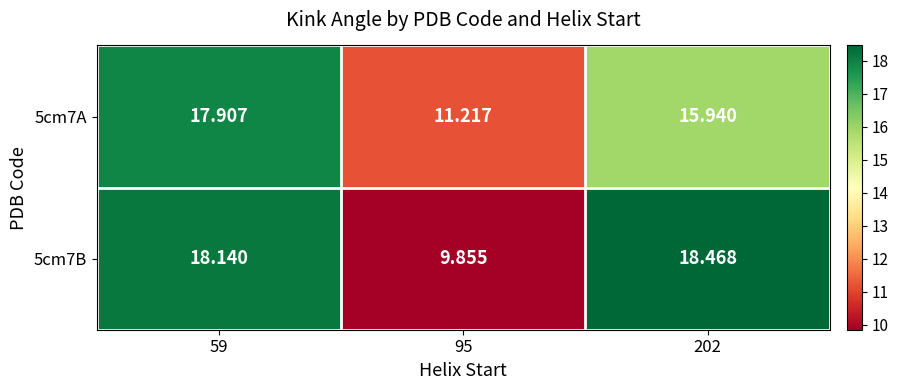

What is the total value across all series at 59?

36.0